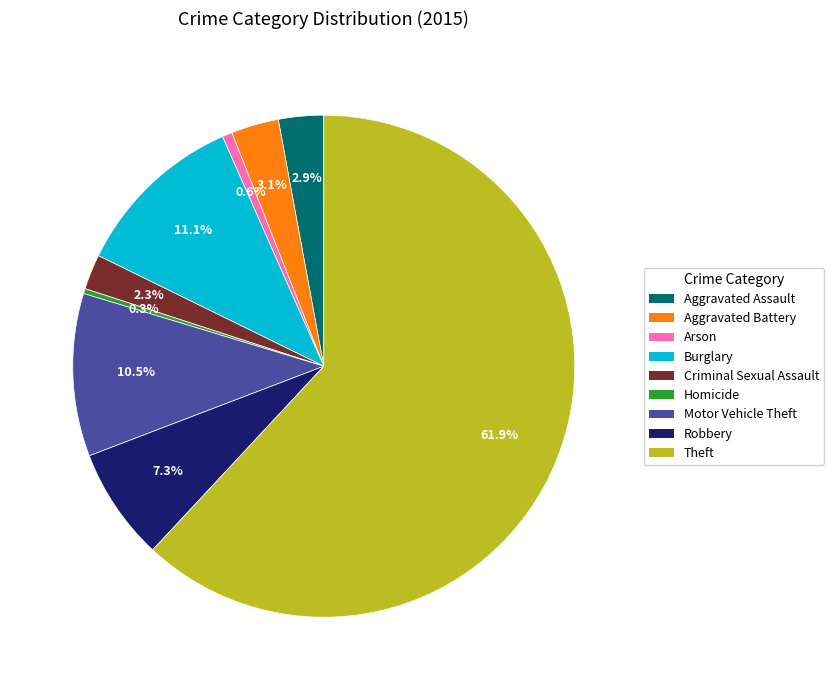

Is it true that Criminal Sexual Assault is 16% of the pie?

False